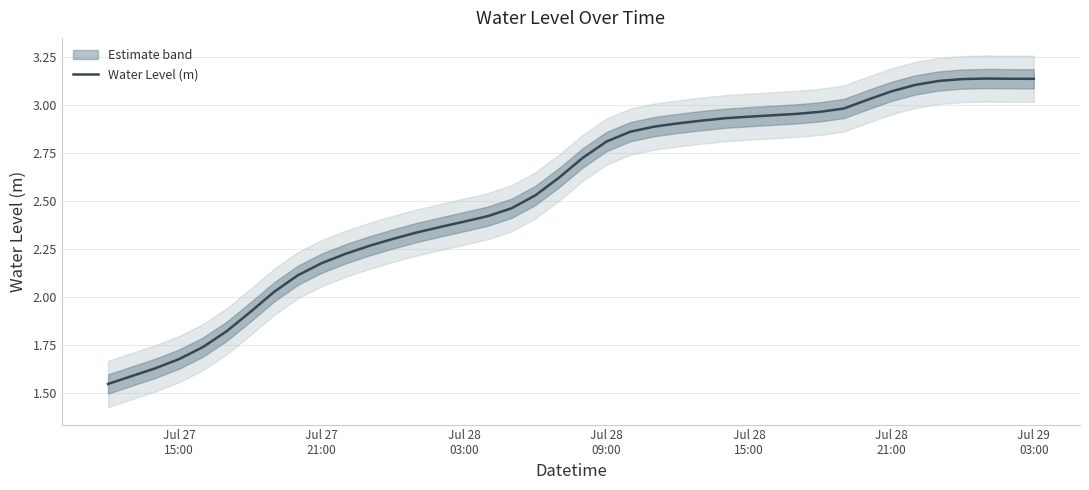

What is the minimum value shown in the chart?

1.5